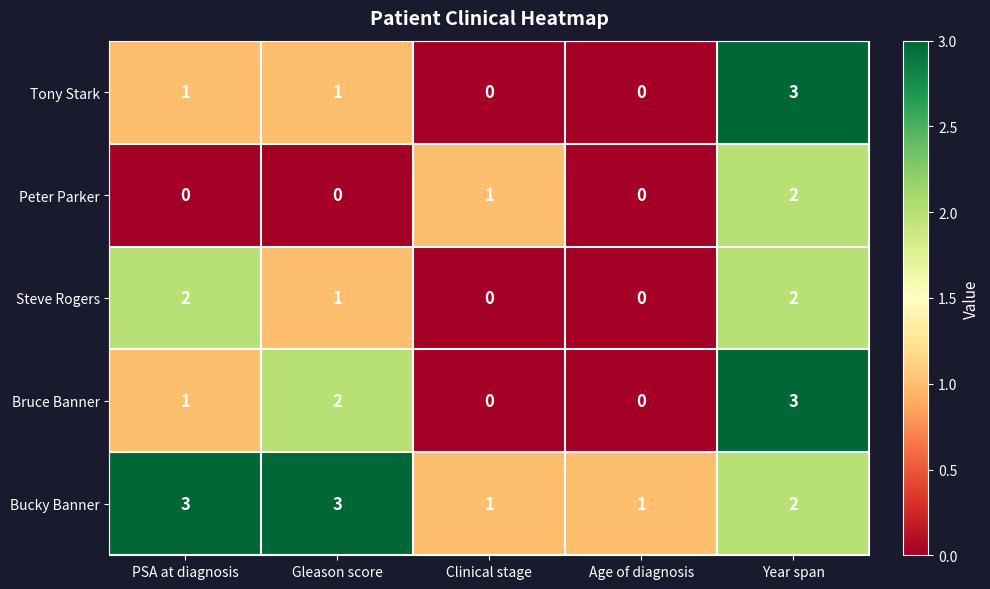

The Peter Parker series shows 0 at PSA at diagnosis. True or false?

True